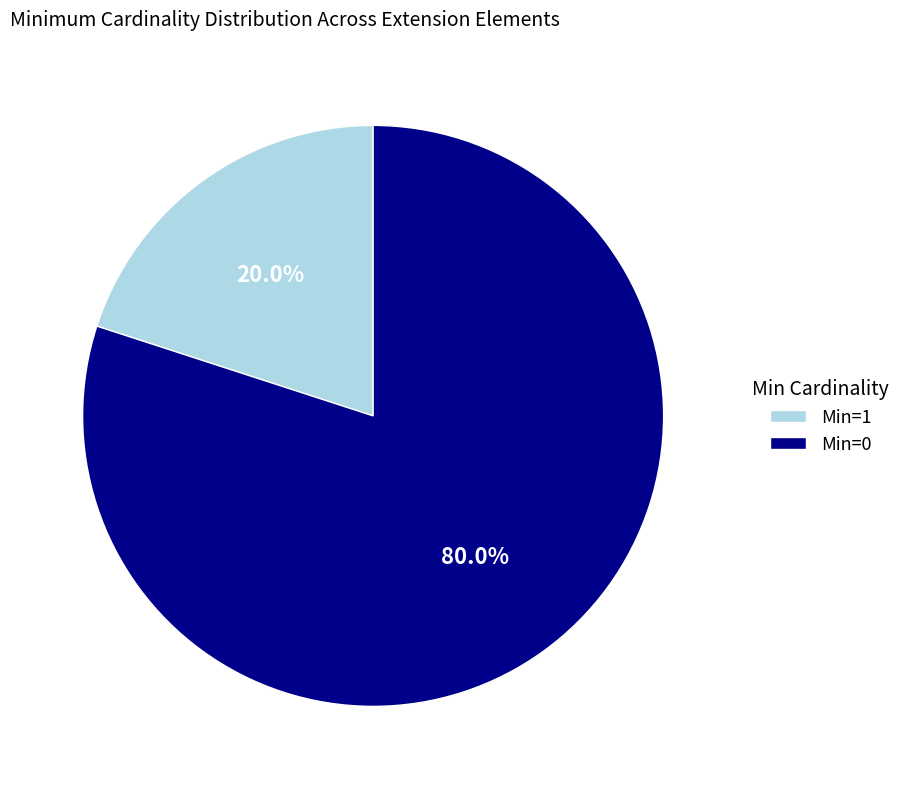

Do Min=0 and Min=1 together represent more than half of the pie?

Yes